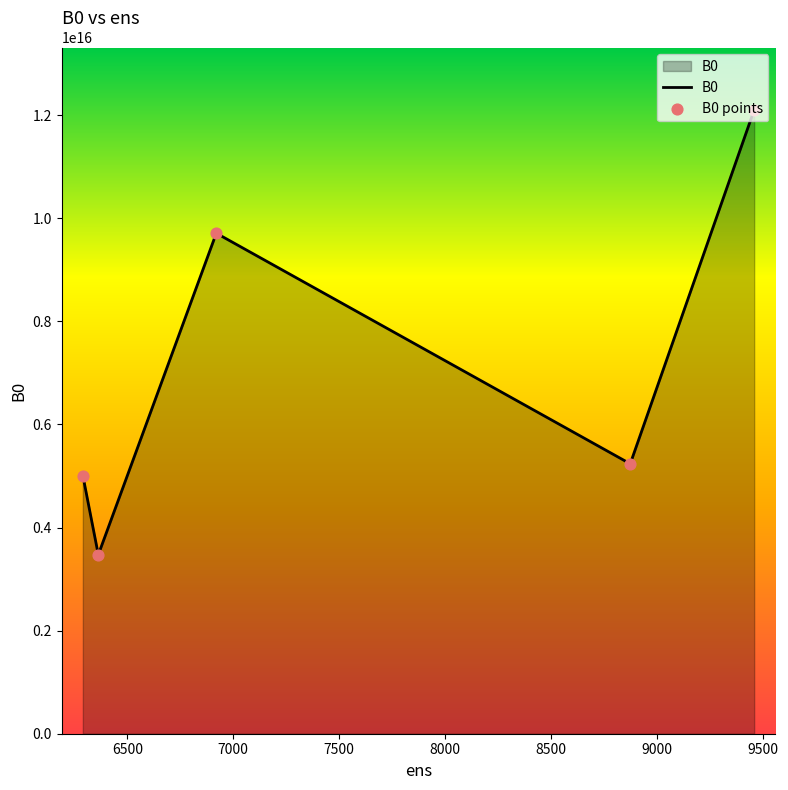

True or false: the data has more than 2 interior local peaks.

False